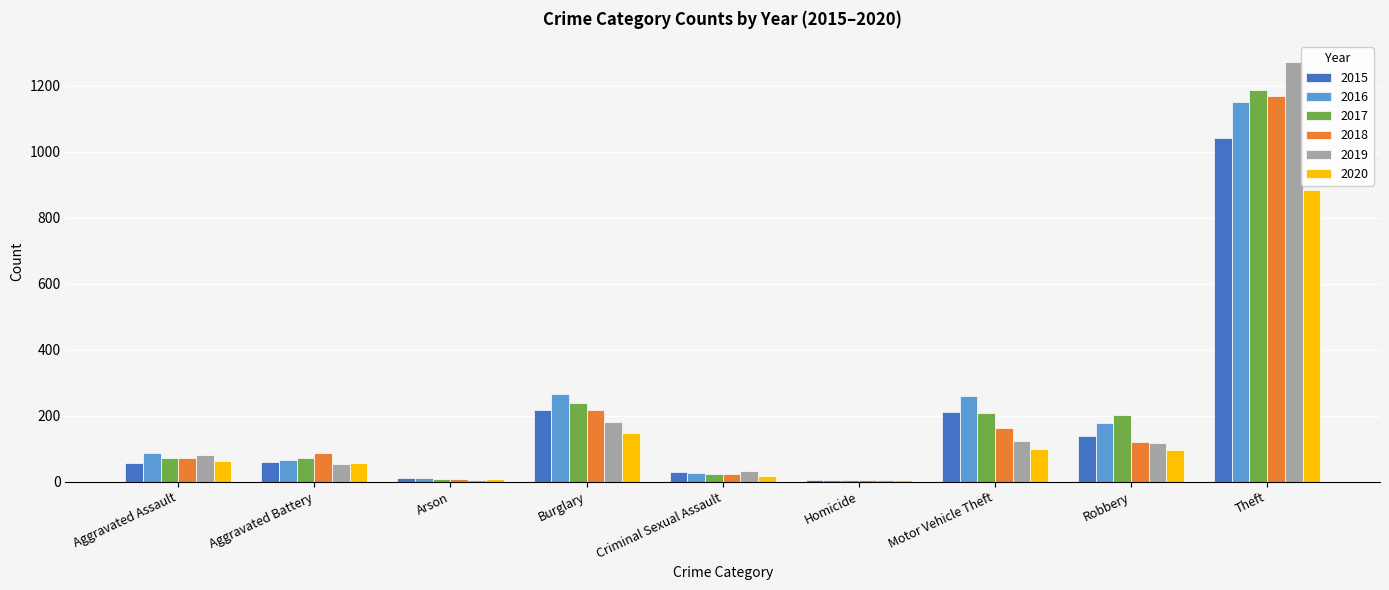

The value of 2016 at Theft is 1151. True or false?

True